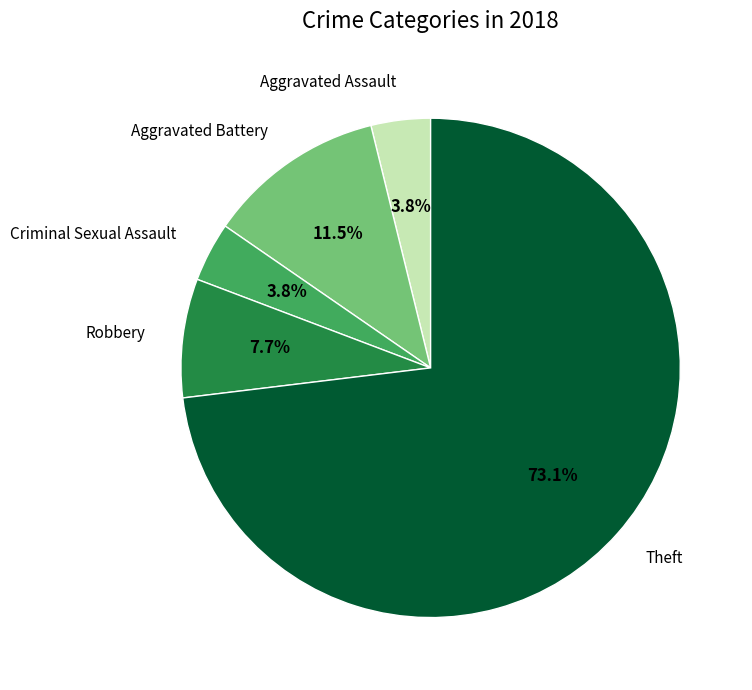

Is there any slice that represents more than half of the pie?

Yes